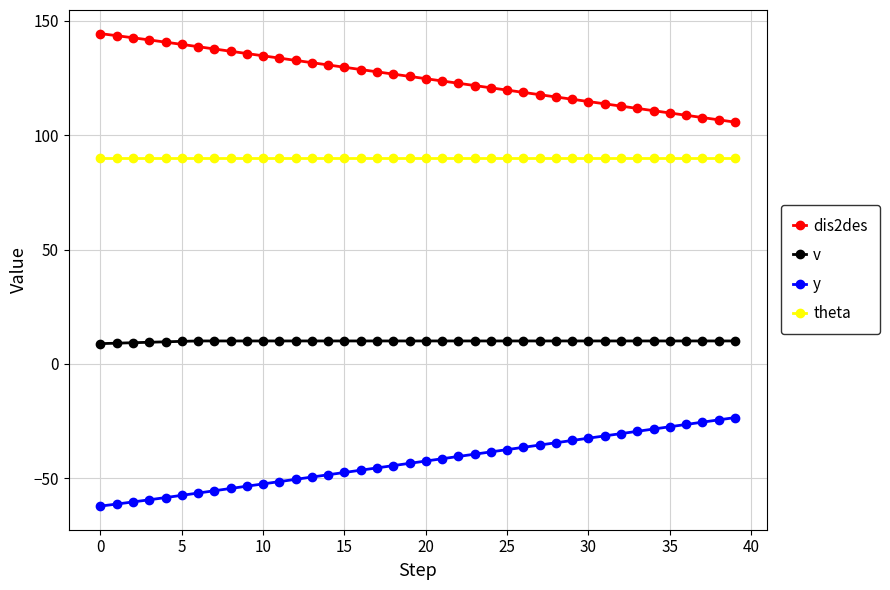

What is the value of the dis2des point at the 19th from the left?

126.7